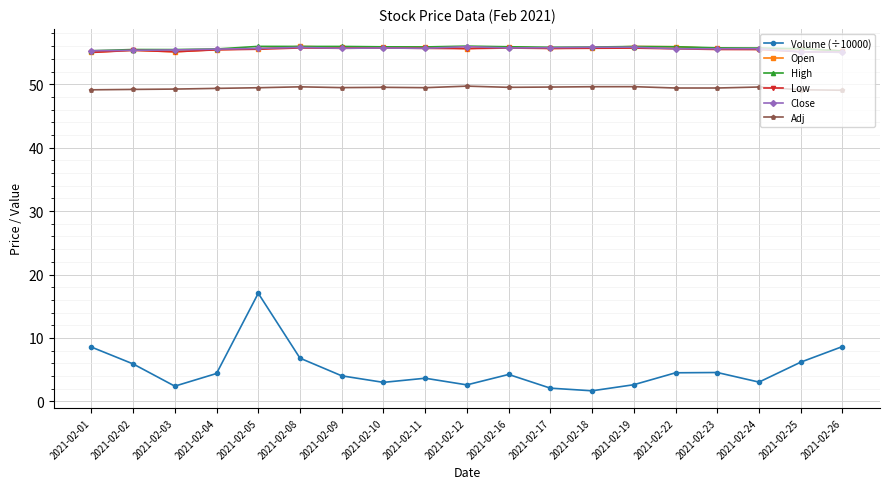

The Low series shows 55.4 at 2021-02-04. True or false?

True